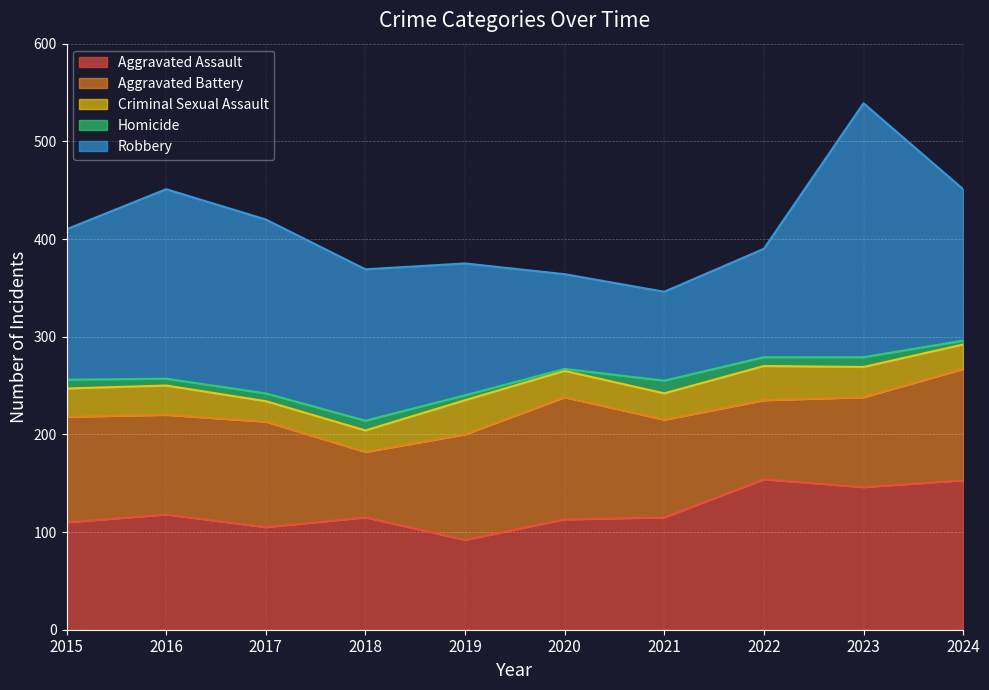

Which has a higher value, 2018 or 2020?

2018